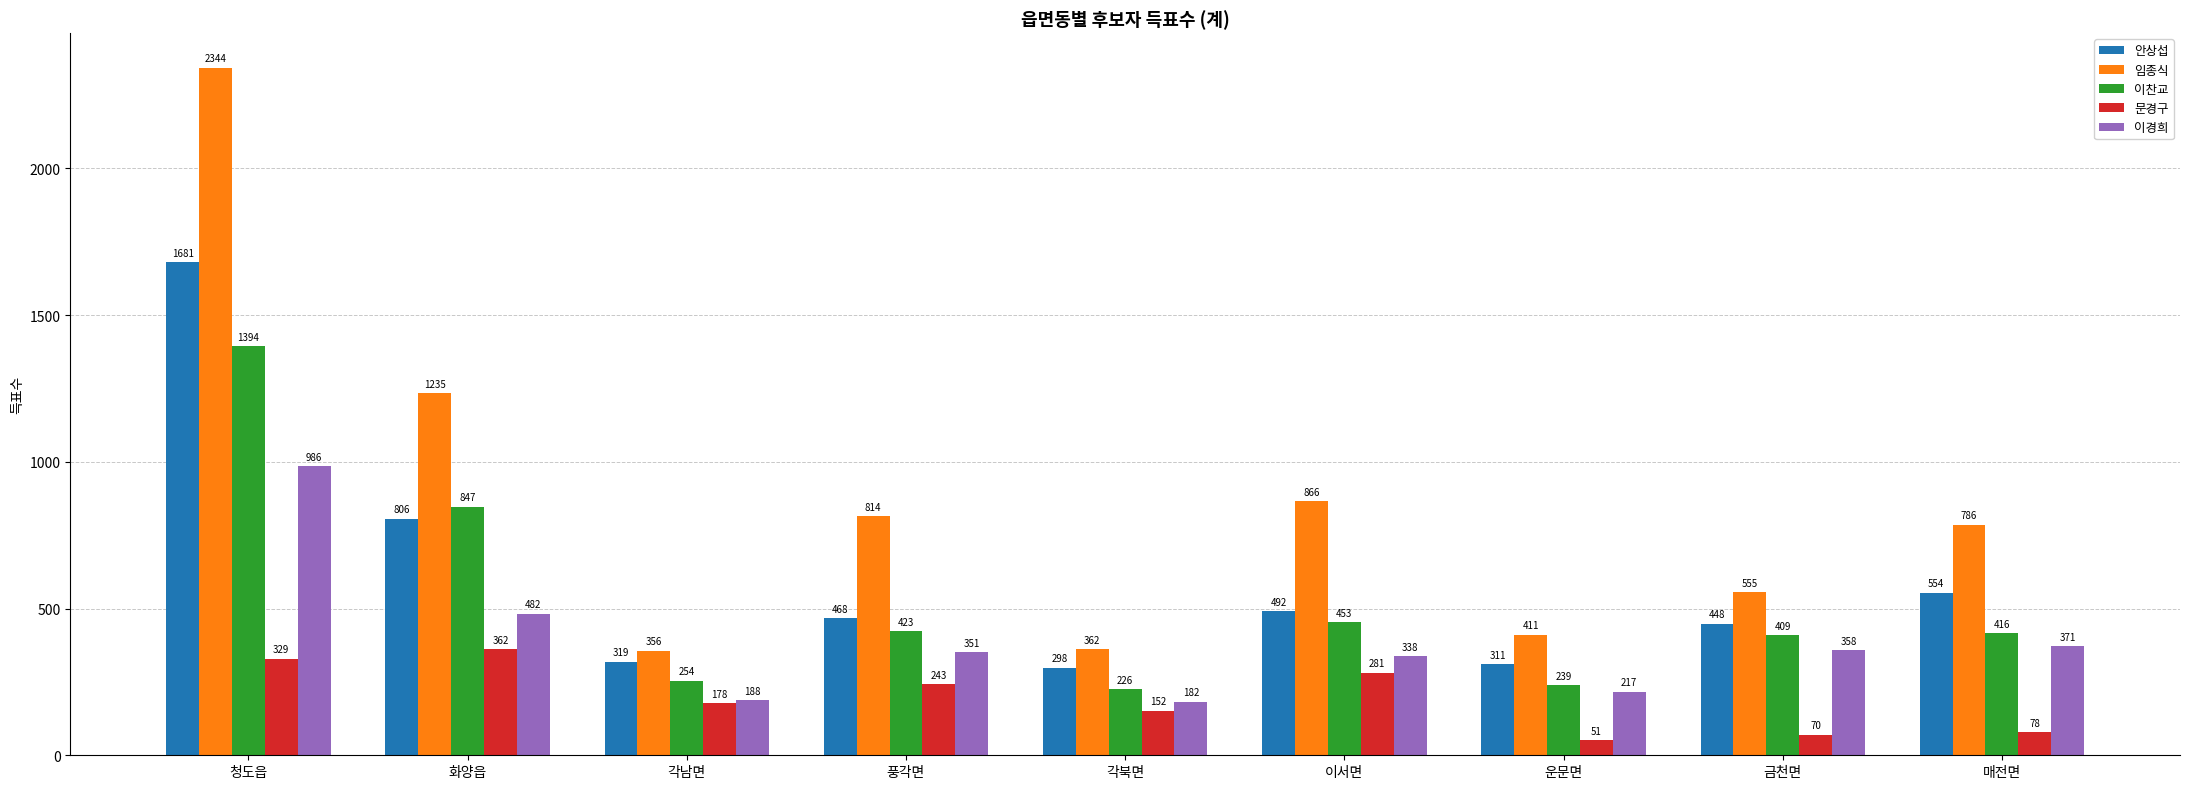

What is the average value of the 임종식 series?

859